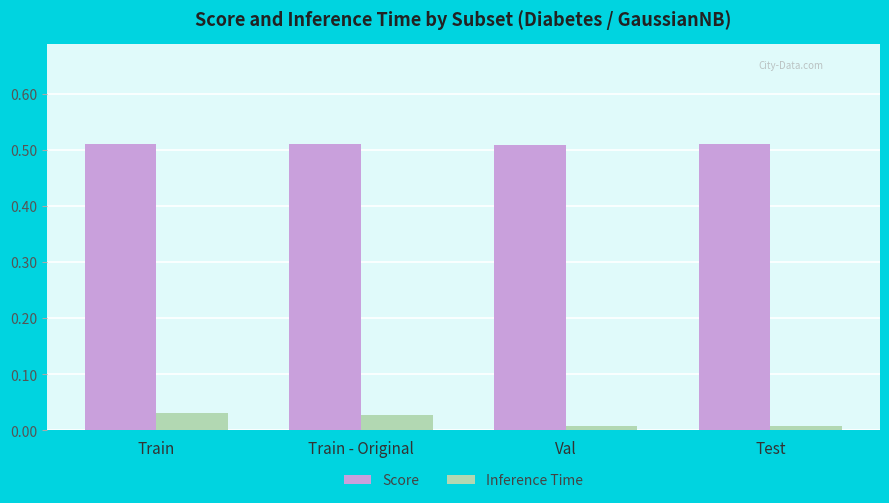

Is the value of Inference Time at Val greater than the value of Score at Test?

No